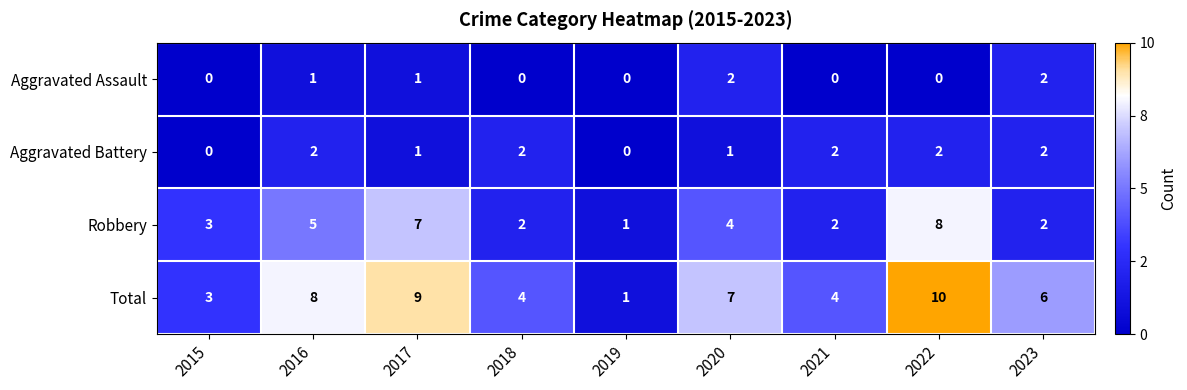

How many values in the Aggravated Battery series are below 2?

4